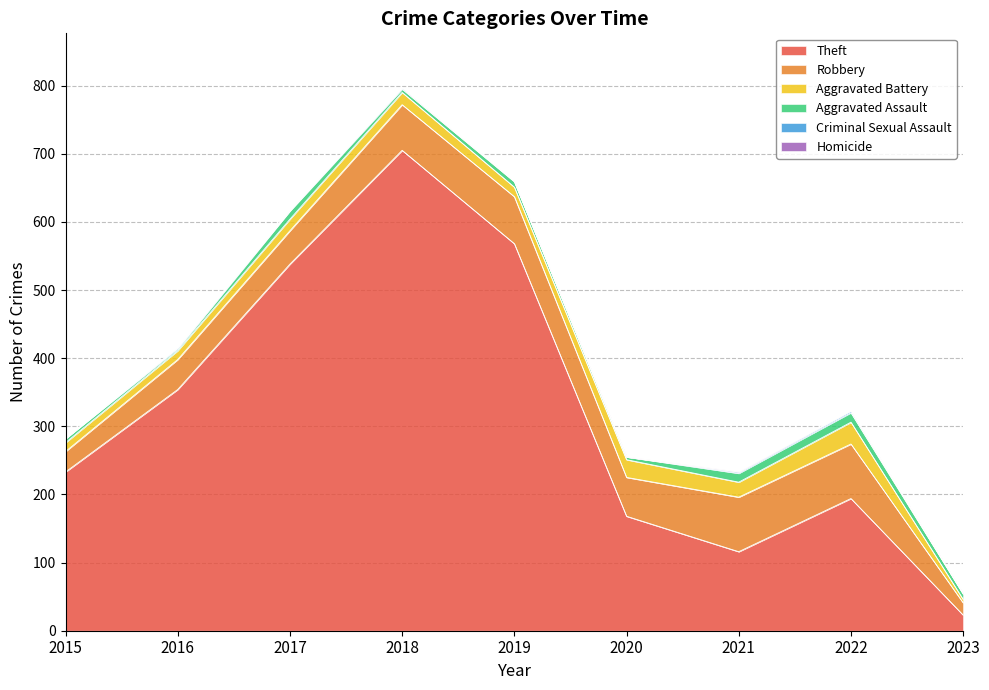

What is the spread (max minus min) of values at 2017?

538